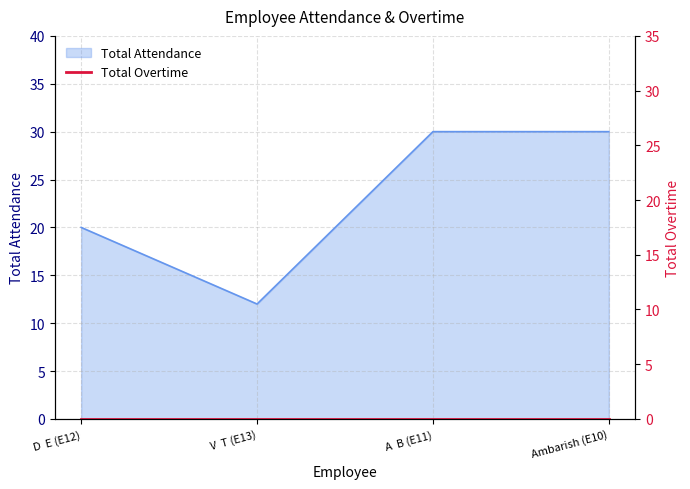

How many lines are shown in the chart?

1